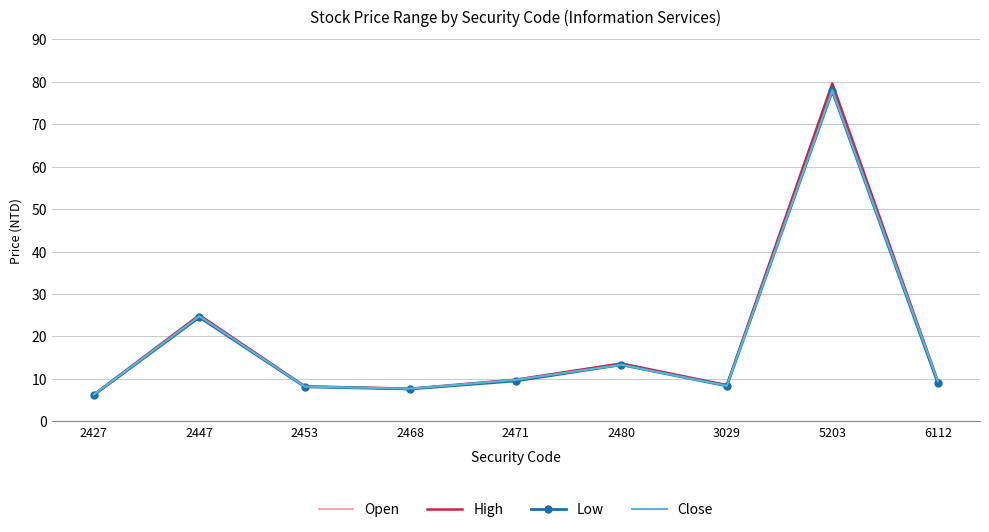

Where is Close nearest to the value 42?

2447